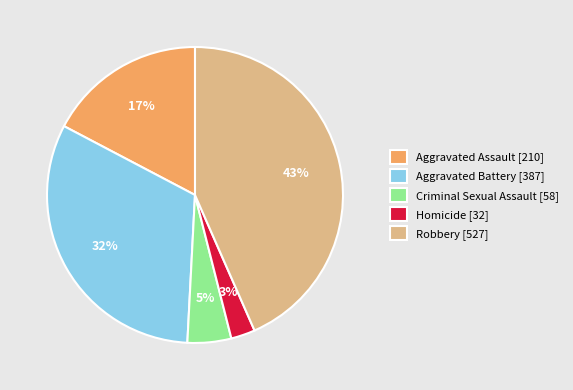

To the nearest percent, what percentage of the pie is Criminal Sexual Assault?

5%